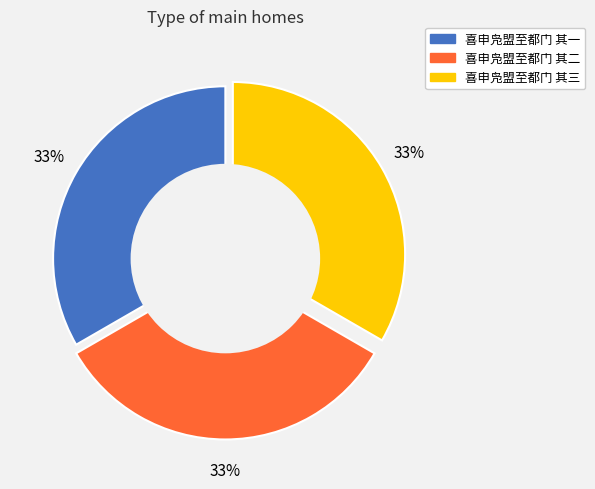

Do 喜申凫盟至都门 其二 and 喜申凫盟至都门 其一 together represent more than half of the pie?

Yes